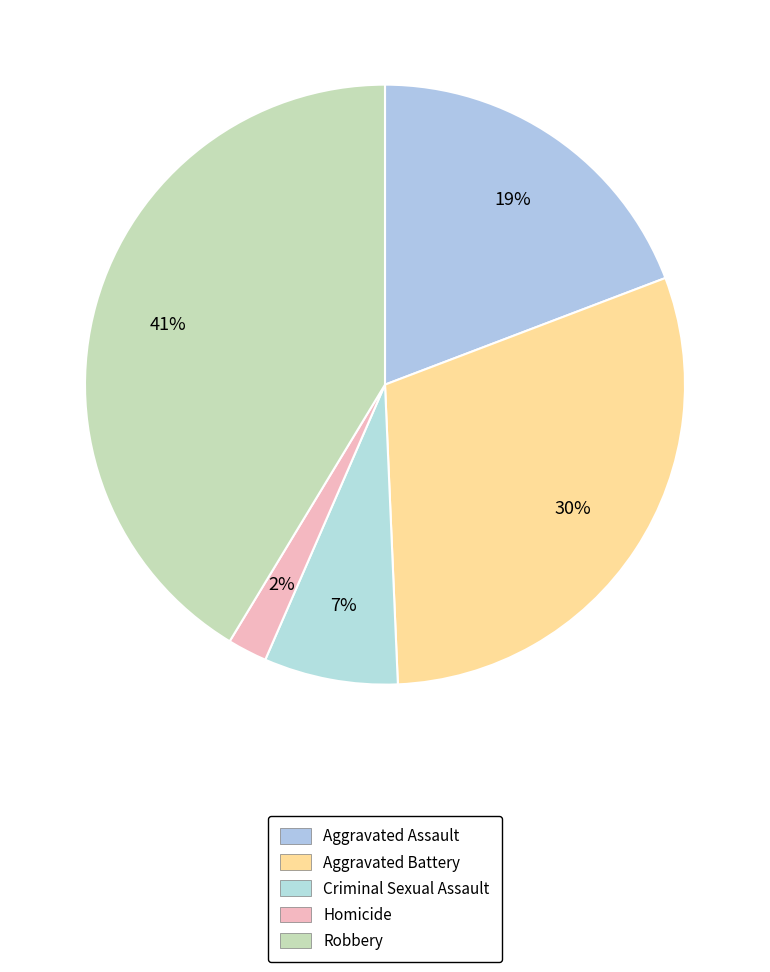

What portion of the pie excludes Robbery?

58.7%